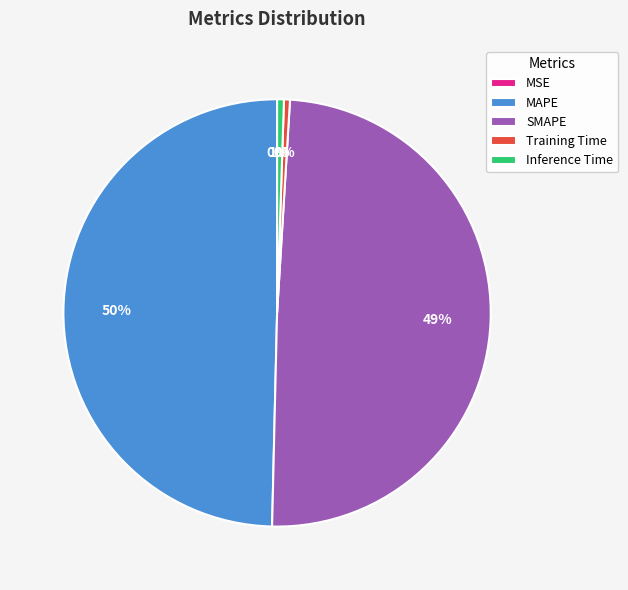

Between Inference Time and SMAPE, which is larger?

SMAPE